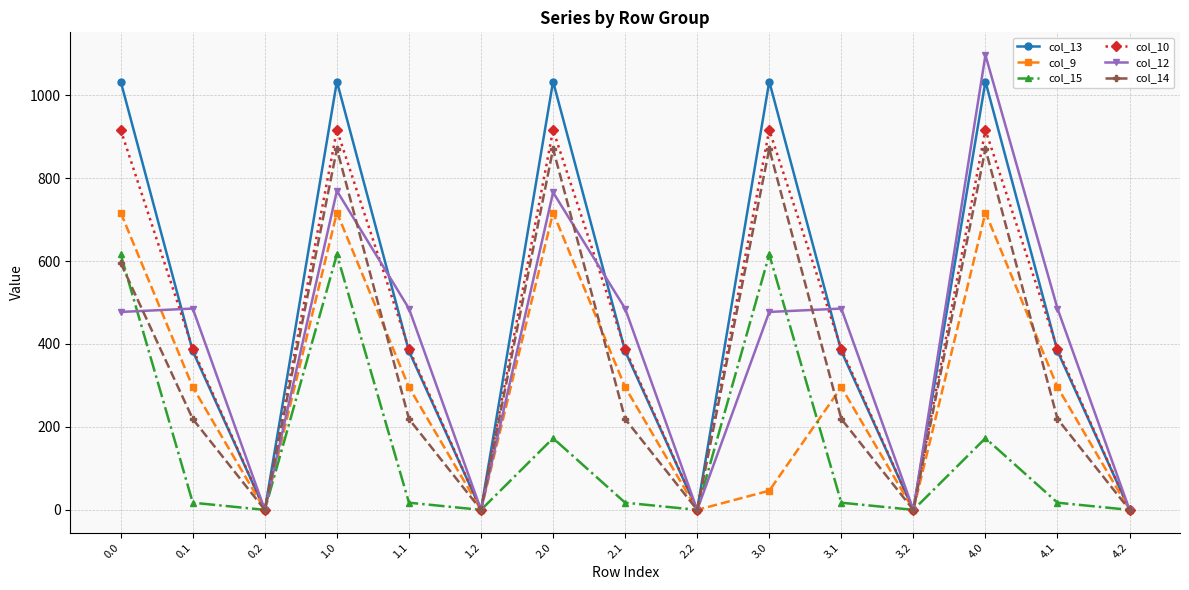

Is it true that col_13 equals 235.1 at 0.1?

False